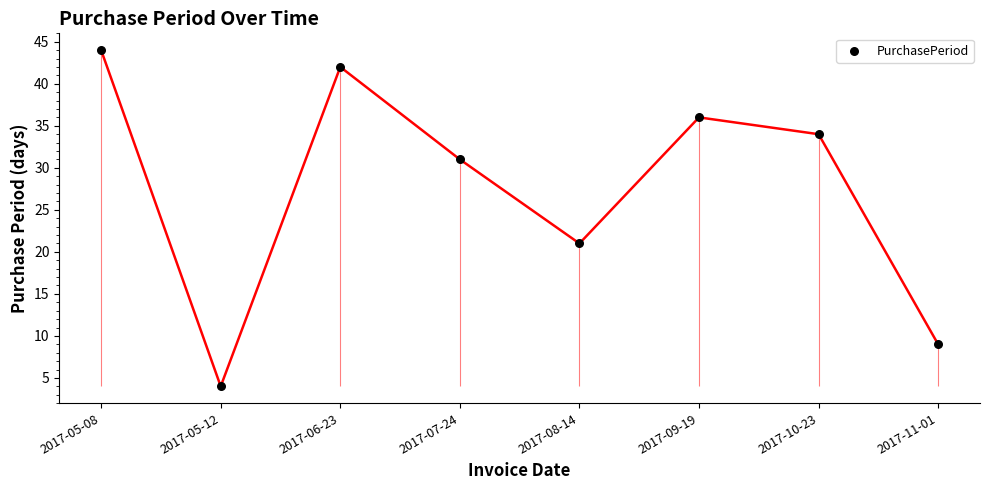

Between 2017-06-23 and 2017-09-19, which is larger?

2017-06-23